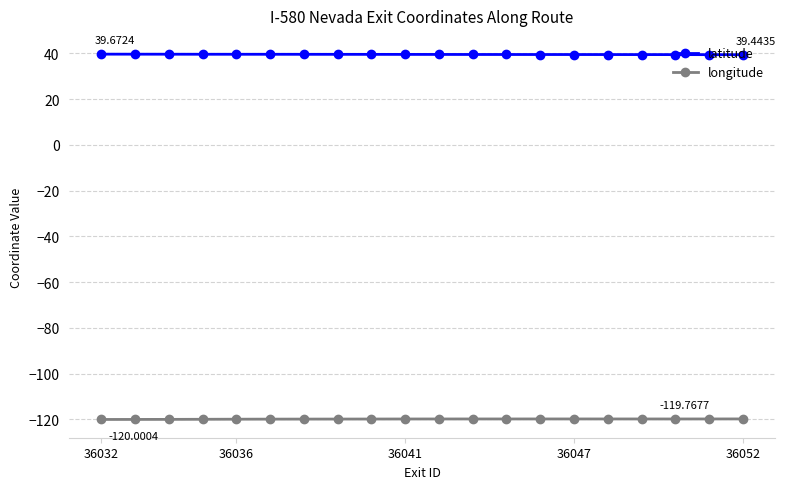

Count the number of data series in this chart.

2